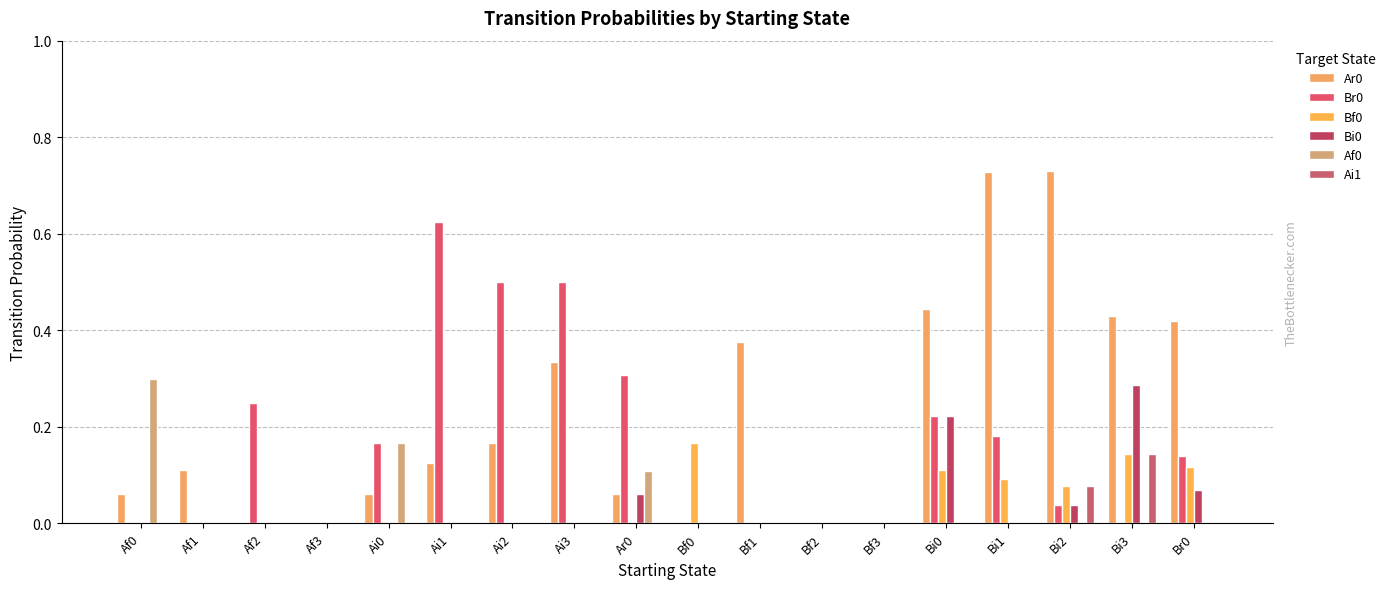

Count the number of categories in the chart.

18